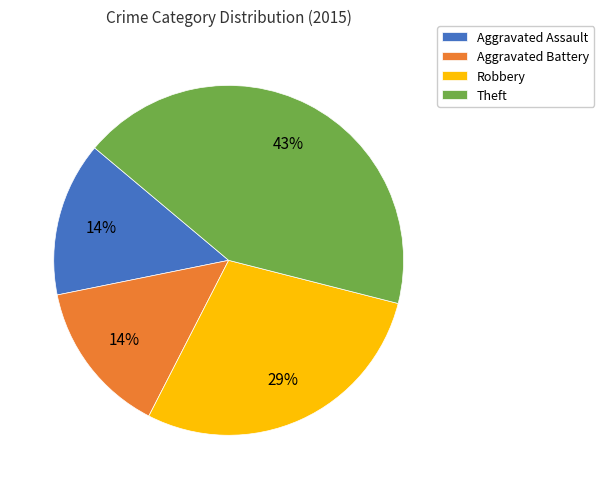

To the nearest percent, what is the combined percentage of Robbery and Aggravated Battery?

43%